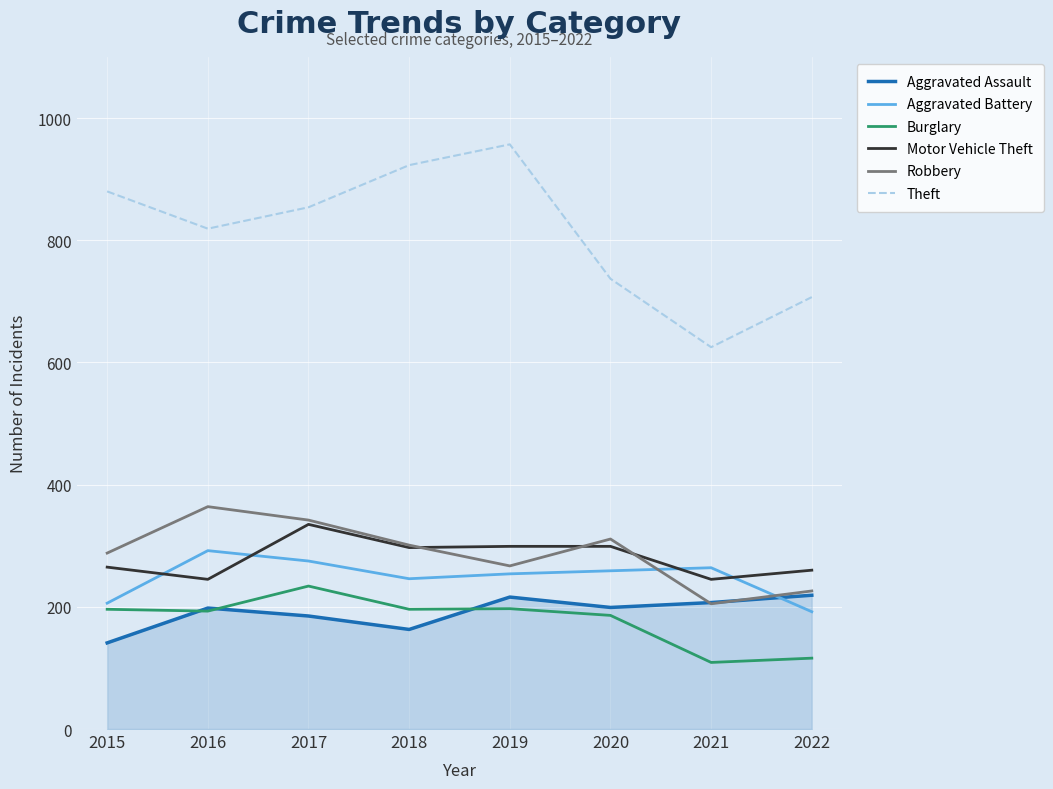

Where is the first local minimum for Theft?

2016